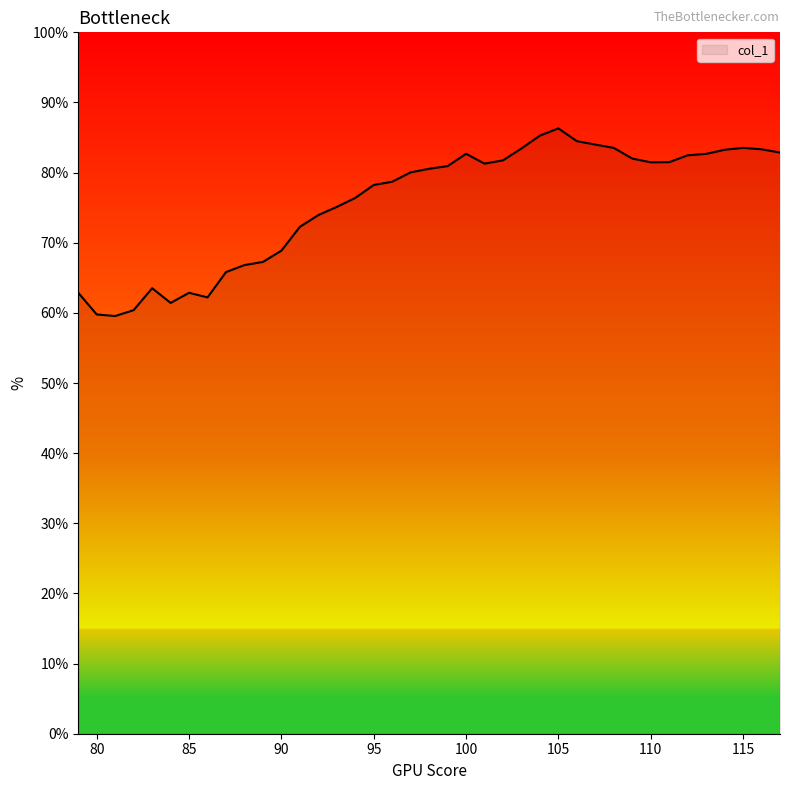

What is the minimum value shown in the chart?

59.6